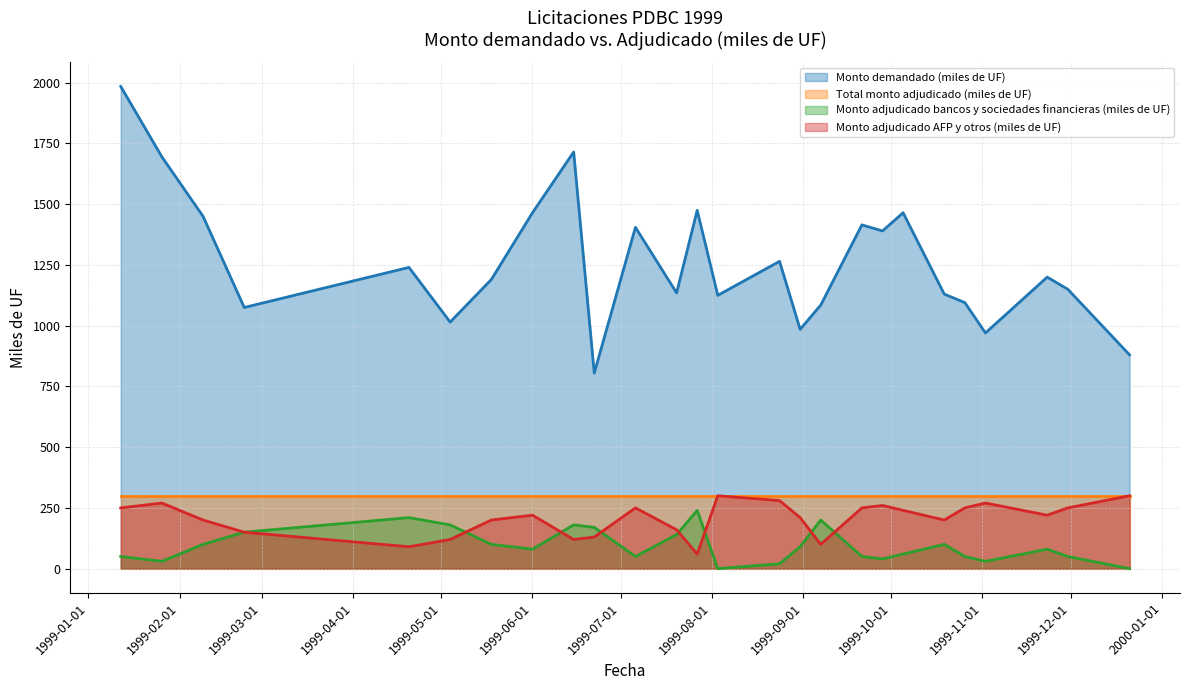

Reading left to right, transcribe all the data shown in this chart.

Monto demandado (miles de UF): 1985	1695	1450	1075	1240	1015	1190	1465	1715	805	1405	1135	1475	1125	1265	985	1085	1415	1390	1465	1130	1095	970	1200	1150	880
Monto adjudicado bancos y sociedades financieras (miles de UF): 50	30	100	150	210	180	100	80	180	170	50	140	240	0	20	90	200	50	40	60	100	50	30	80	50	0
Monto adjudicado AFP y otros (miles de UF): 250	270	200	150	90	120	200	220	120	130	250	160	60	300	280	210	100	250	260	240	200	250	270	220	250	300